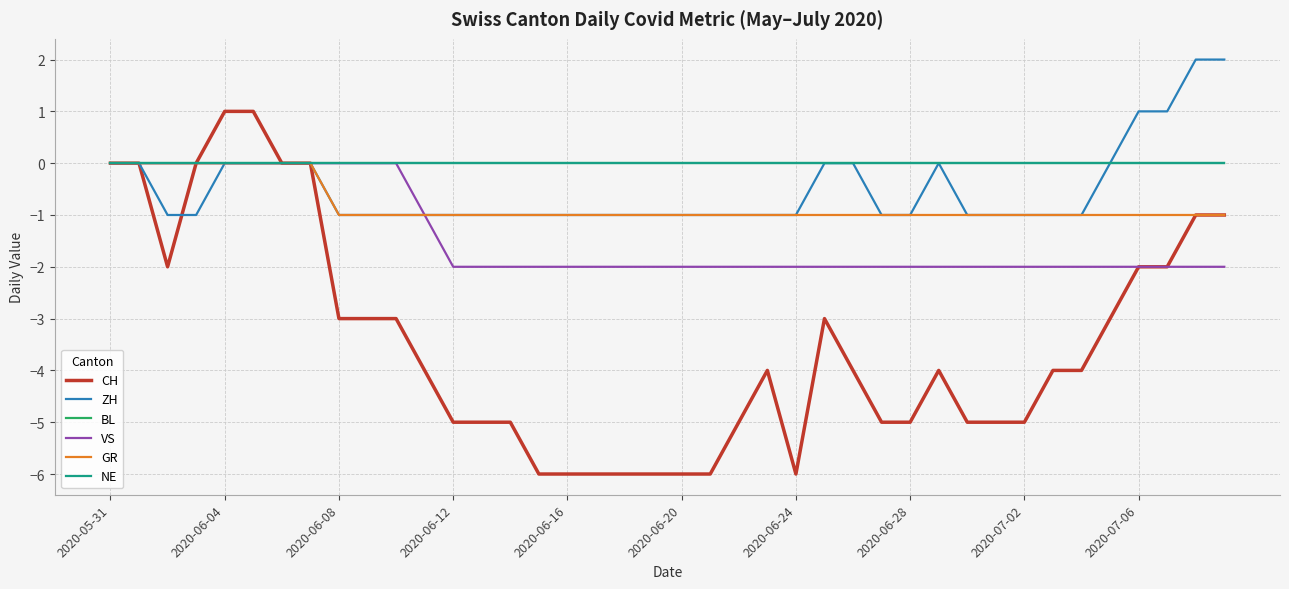

What is the minimum value shown in the chart?

-6